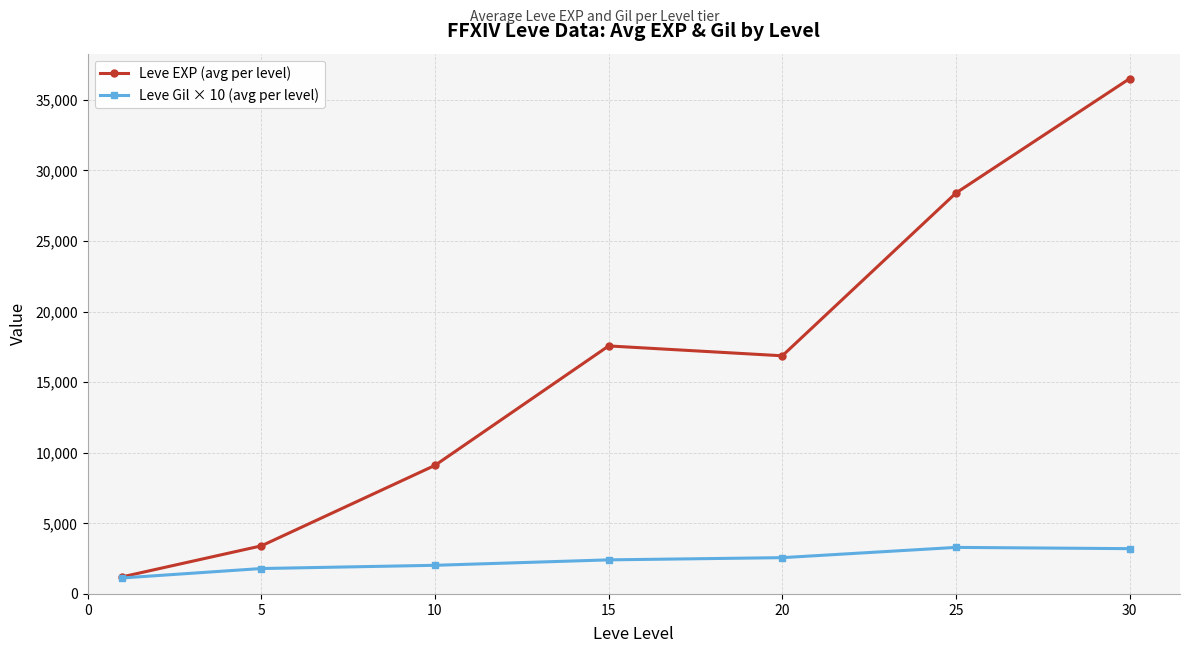

Which series has the largest total across all categories?

Leve EXP (avg per level)